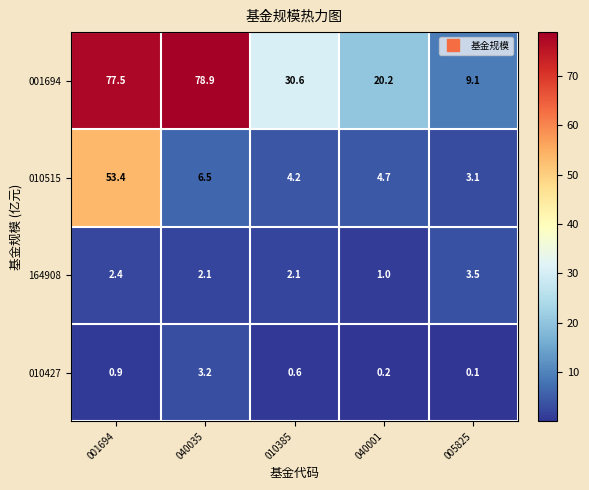

What is the difference between the 001694 values at 010385 and 005825?

21.5